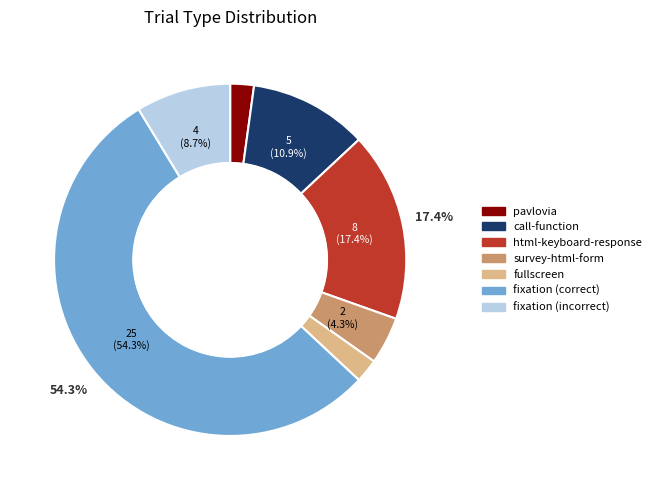

Does any single category account for the majority?

Yes